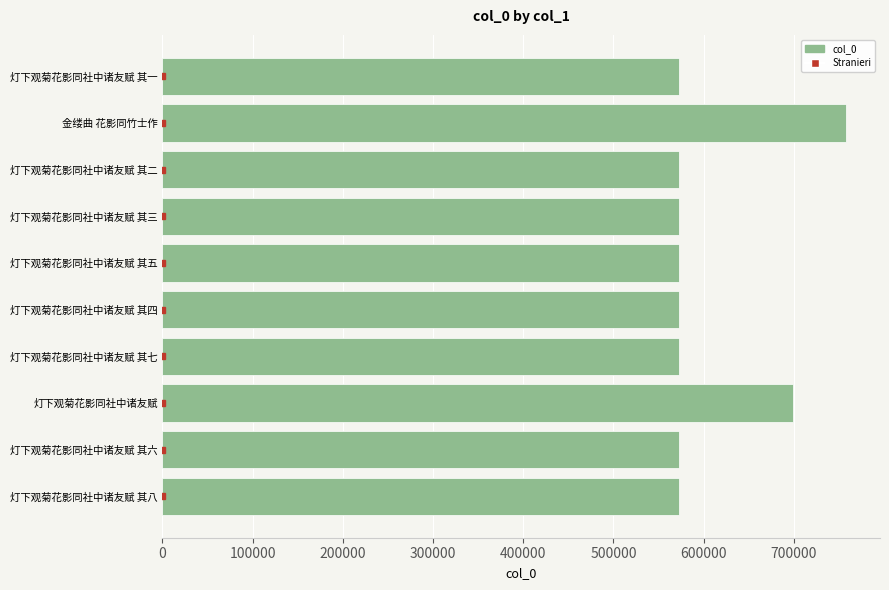

What is the ratio of the value at 灯下观菊花影同社中诸友赋 其七 to the value at 灯下观菊花影同社中诸友赋 其四?

1.0